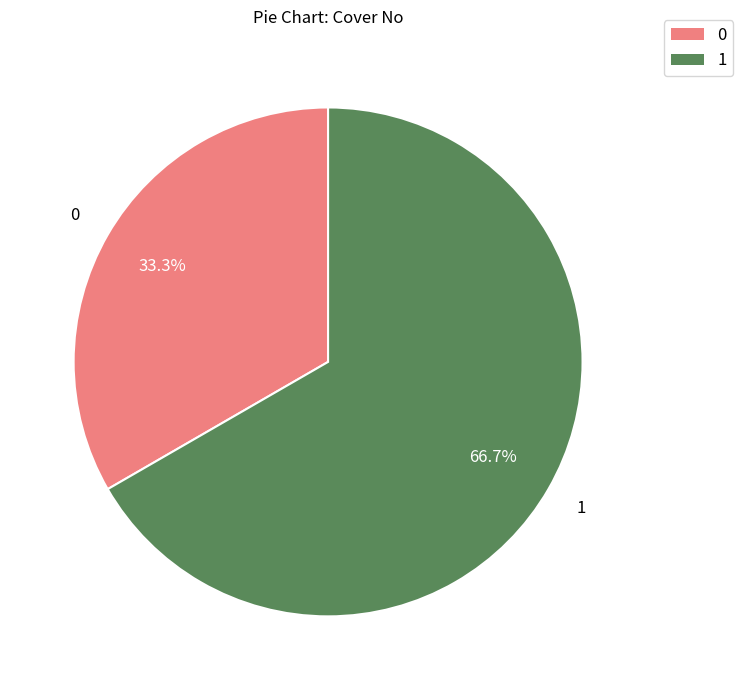

Does any single category account for the majority?

Yes